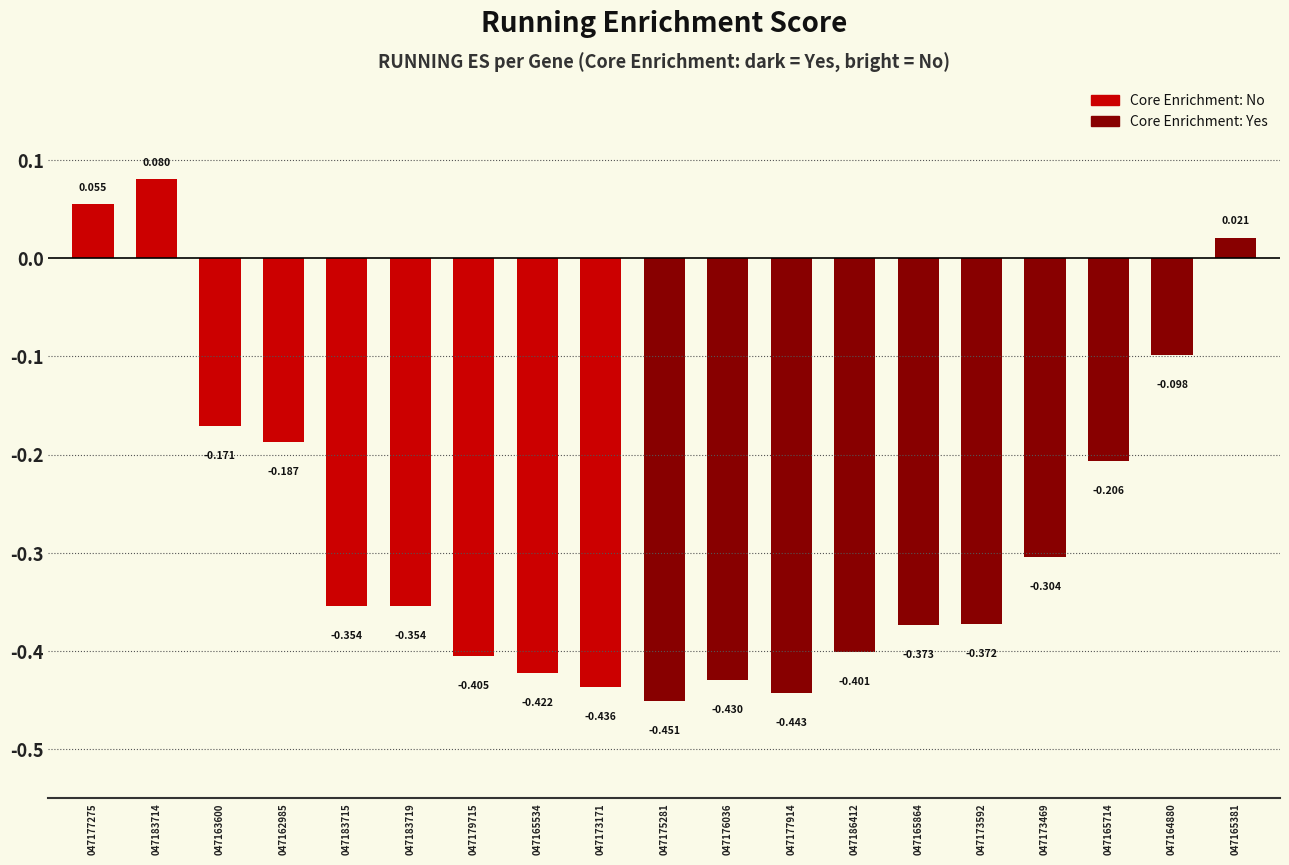

What is the maximum value shown in the chart?

0.1